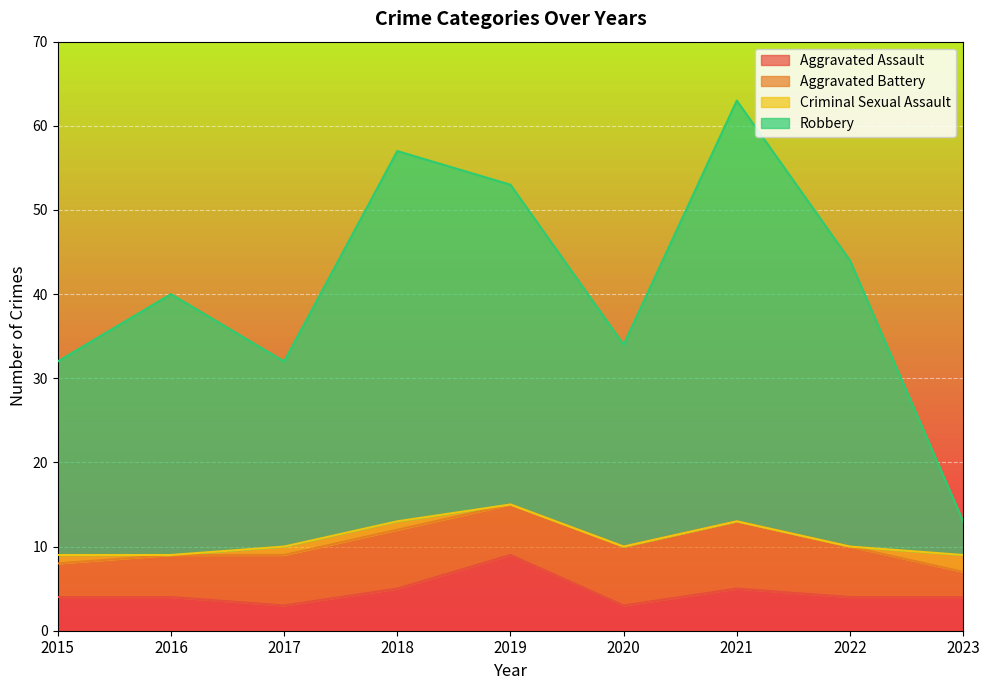

What is the approximate value of Aggravated Assault at 2016?

4